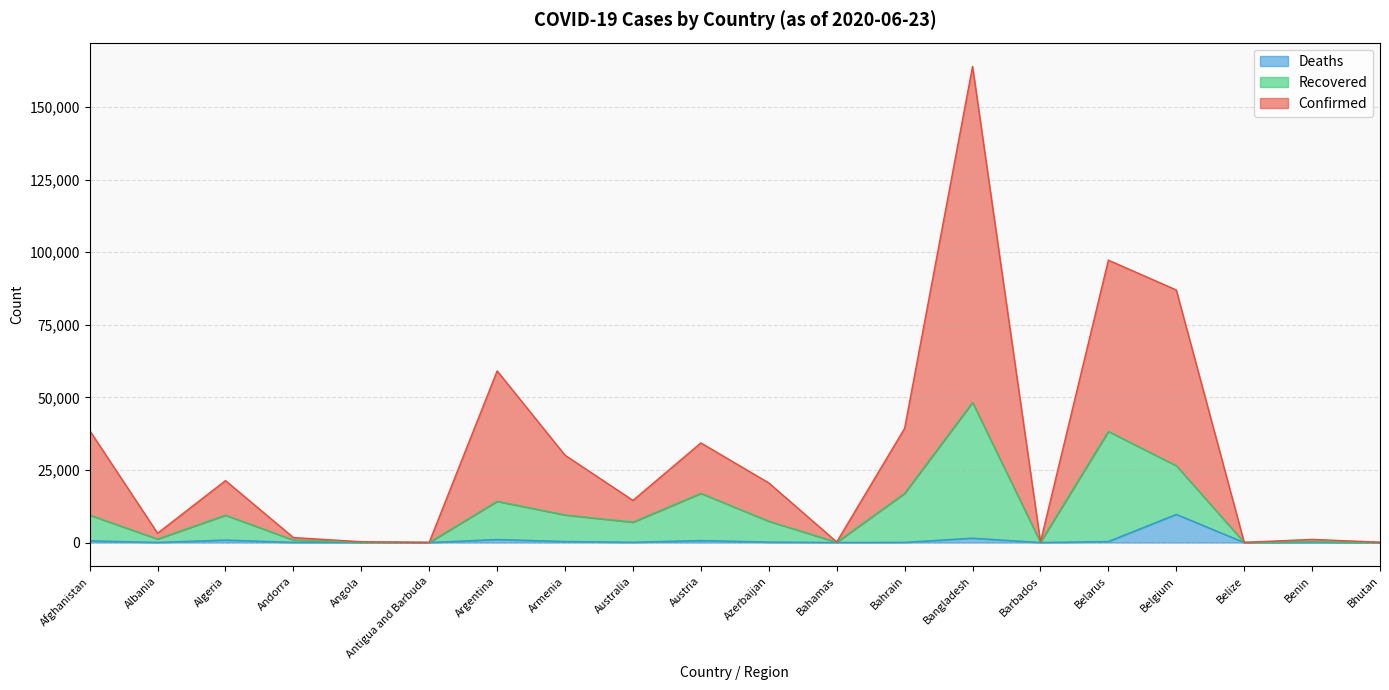

Rank the categories by Recovered value from highest to lowest.

Bangladesh, Belarus, Belgium, Austria, Bahrain, Argentina, Armenia, Afghanistan, Algeria, Azerbaijan, Australia, Albania, Andorra, Benin, Barbados, Bahamas, Angola, Bhutan, Antigua and Barbuda, Belize